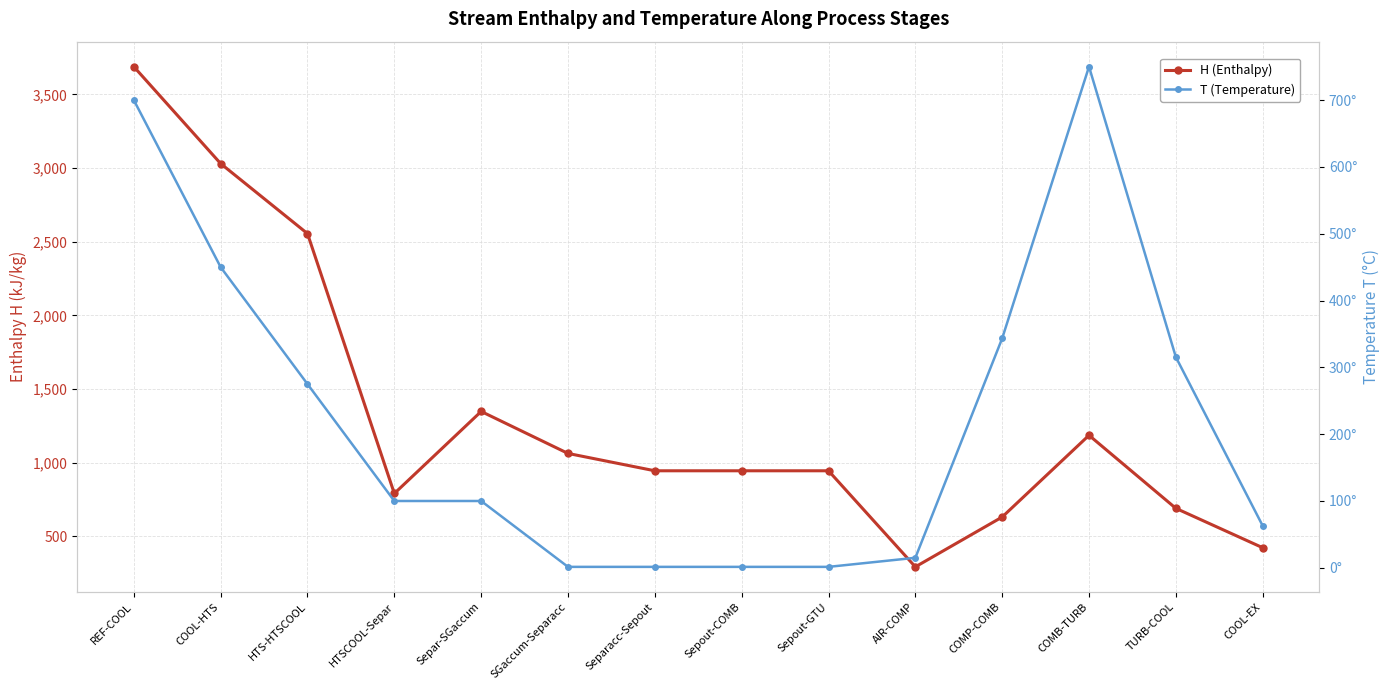

What is the label of the 5th point from the right?

AIR-COMP